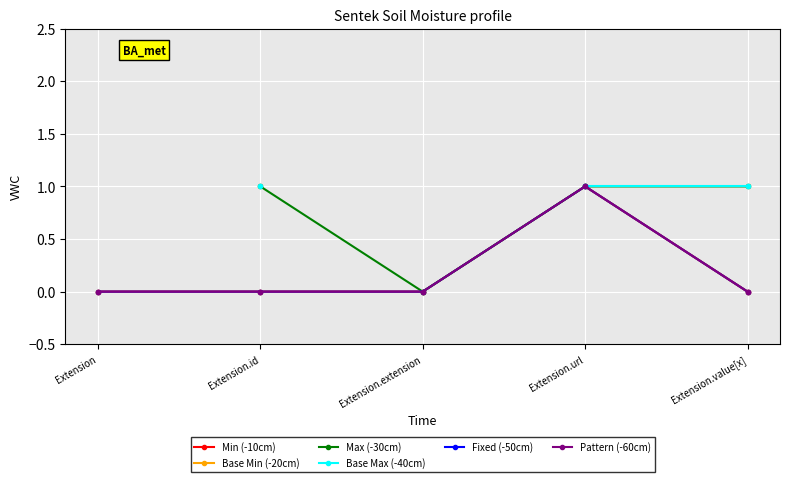

At which label does Min (-10cm) reach its minimum?

Extension